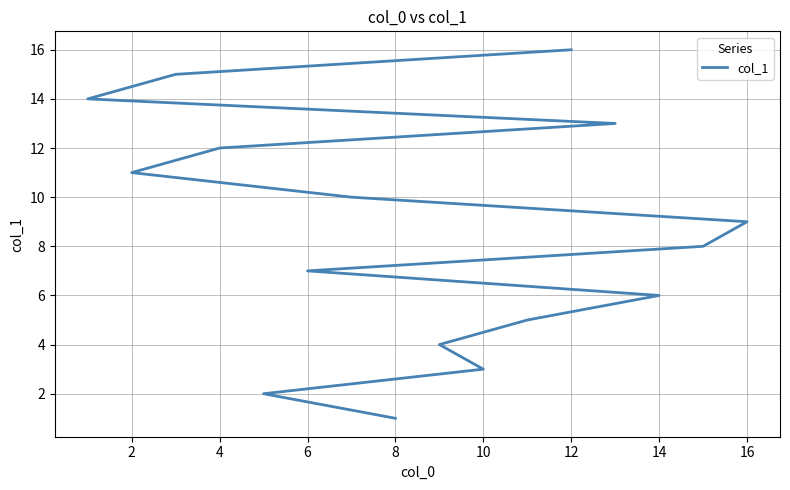

How many series are shown in this chart?

1